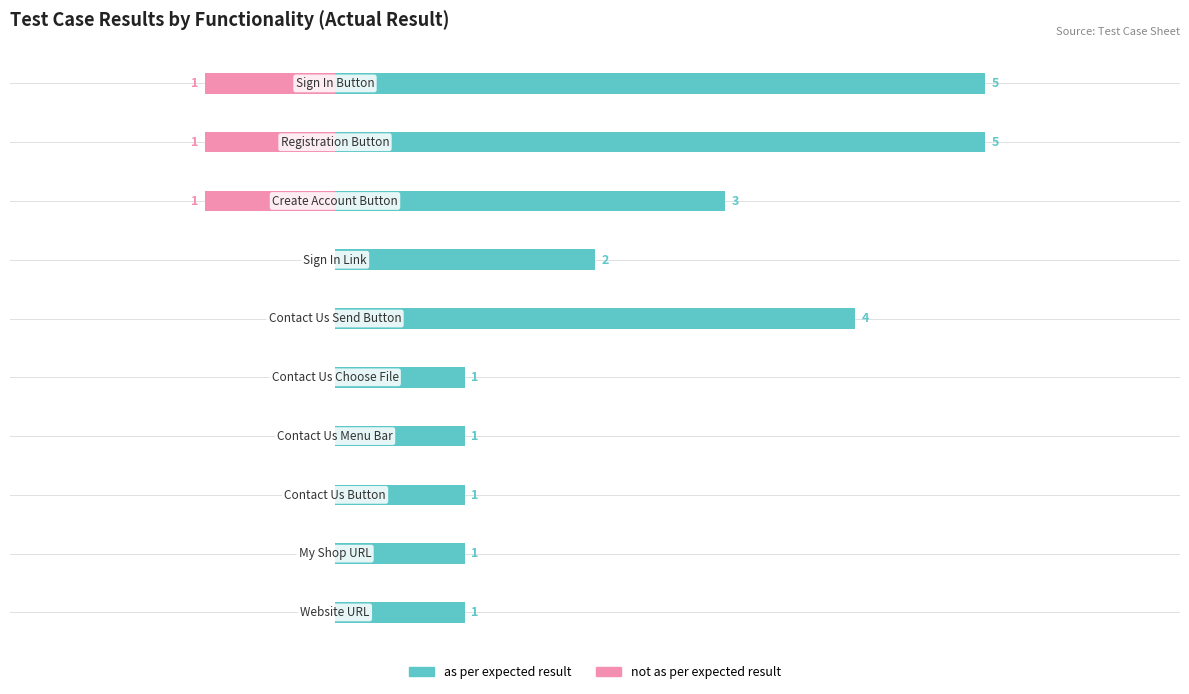

Between 7 and 1, which is larger?

7